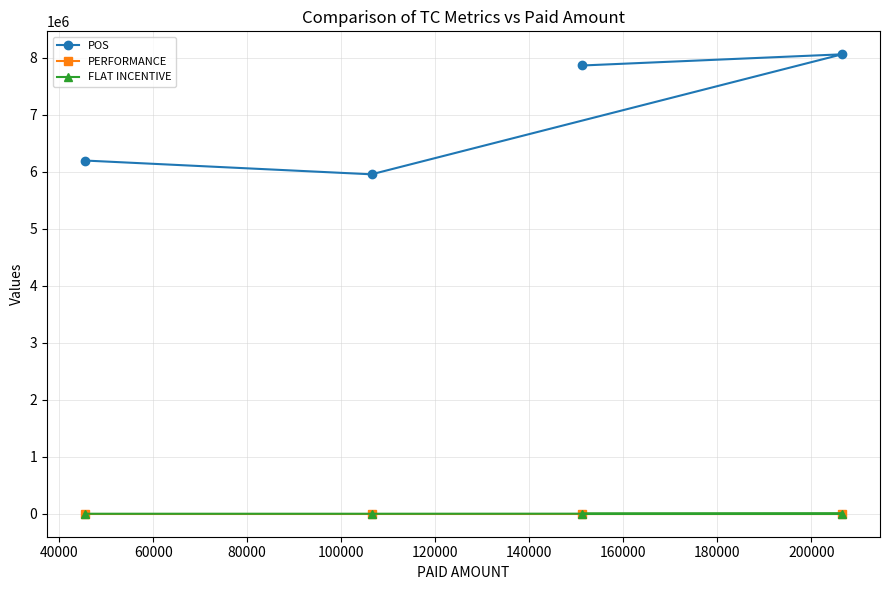

What is the highest value of the POS series?

8061817.0